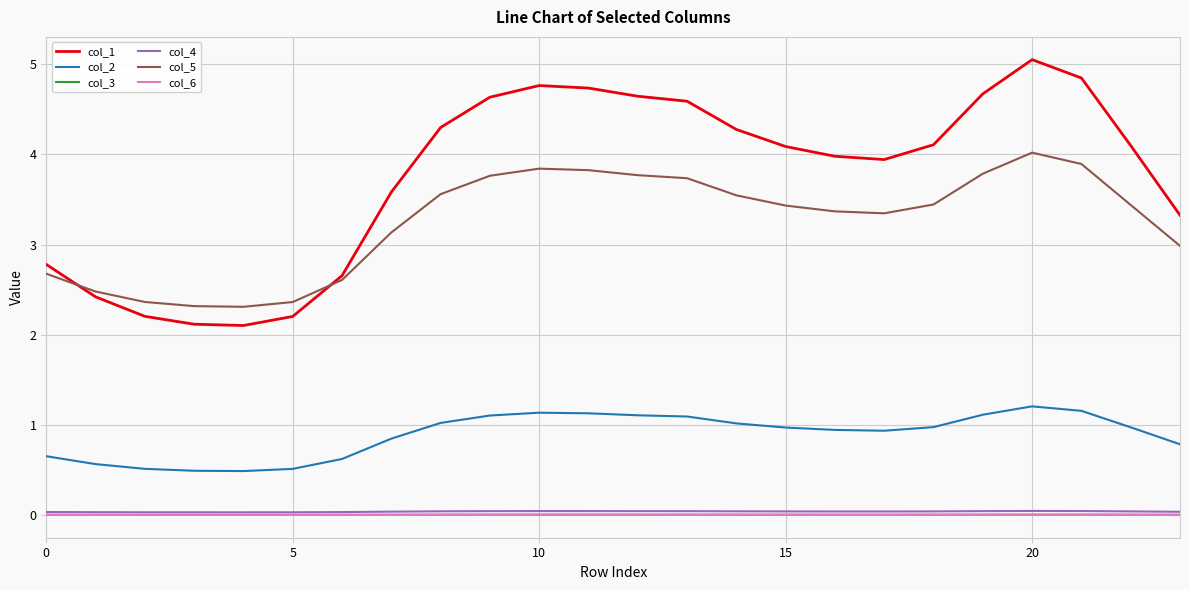

What is the greatest value displayed?

5.1